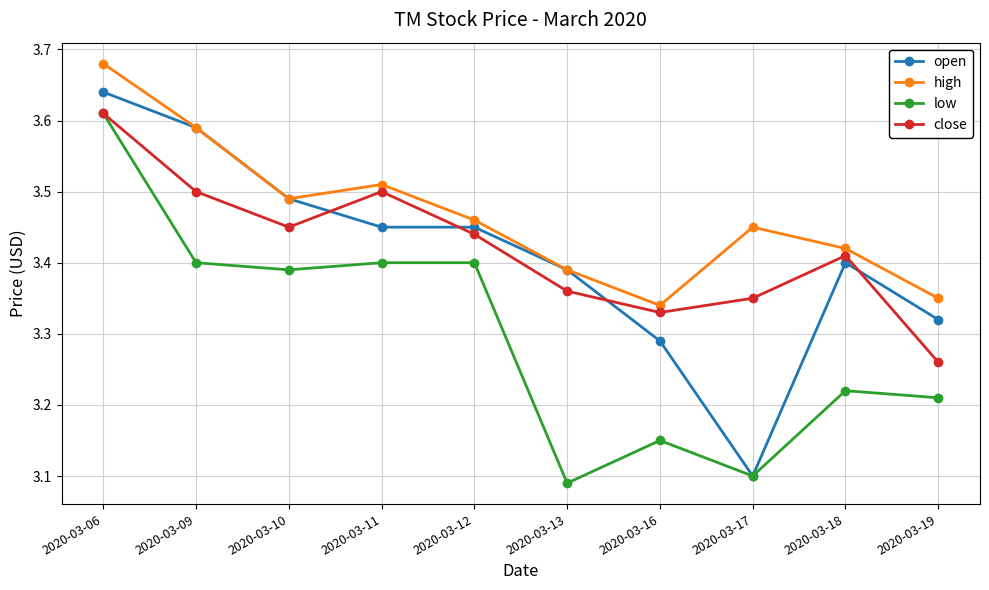

Which series changed the most between 2020-03-10 and 2020-03-19?

close